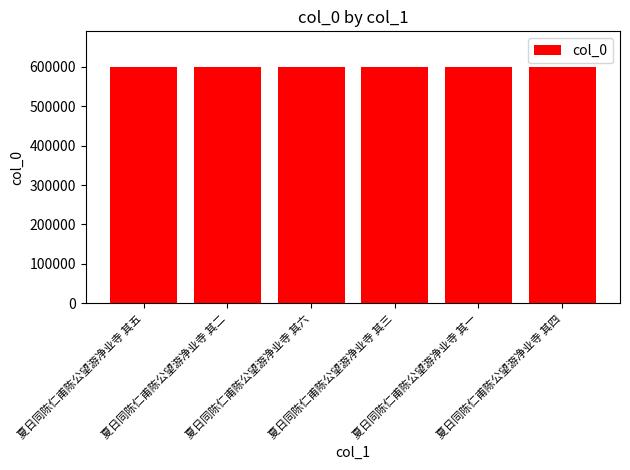

What is the sum of all values?

3602469